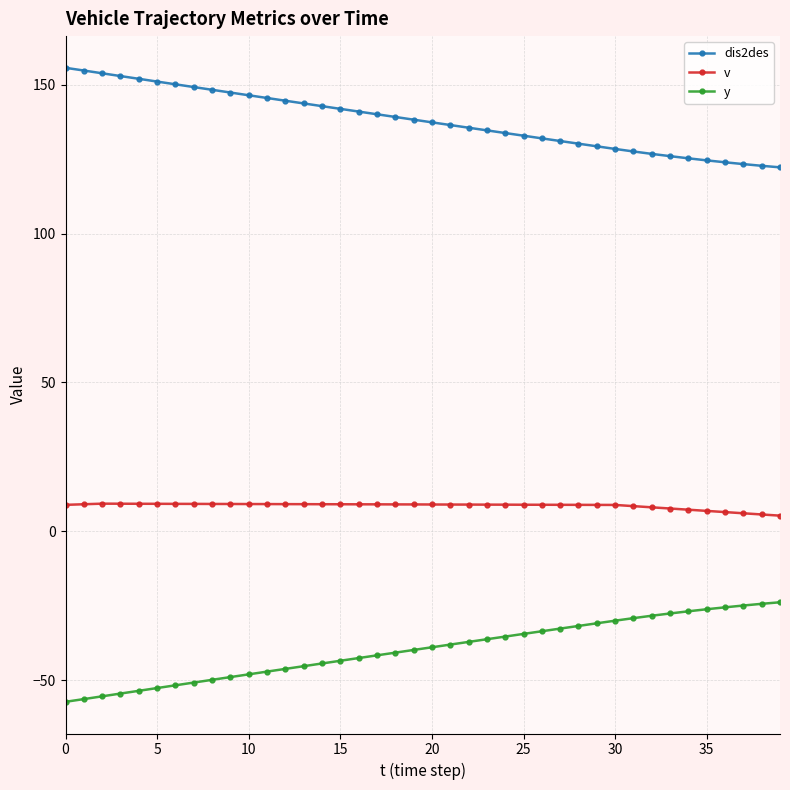

What is the difference between the maximum and minimum values in the y series?

33.4